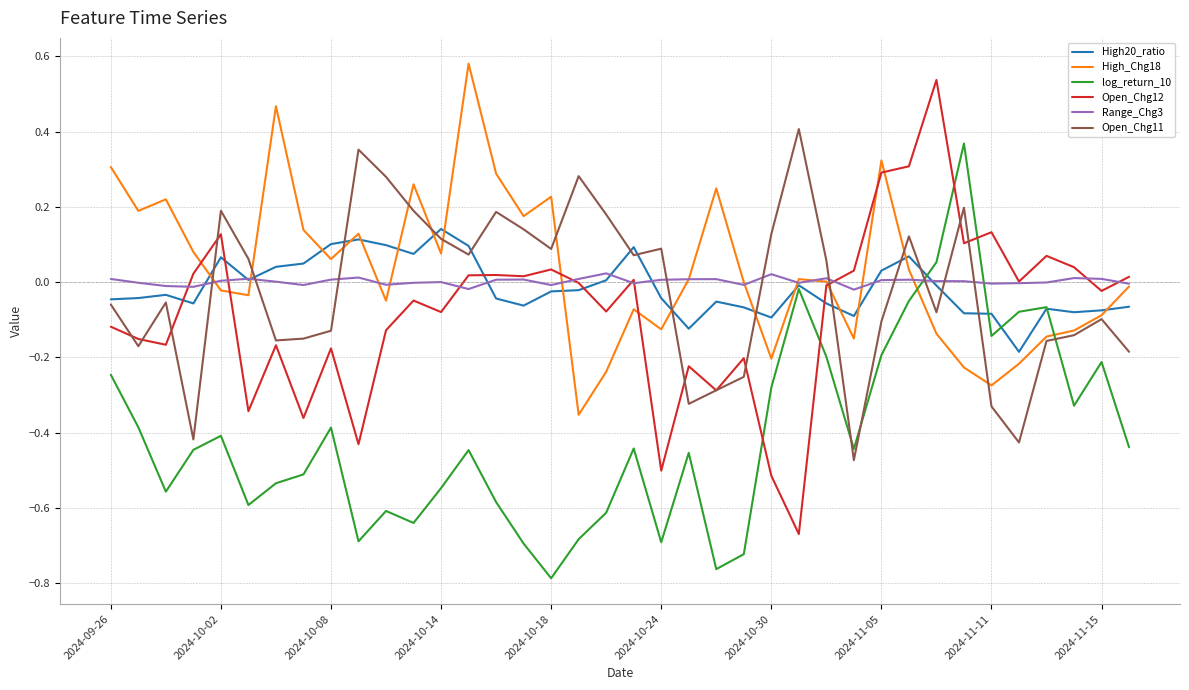

What are all the series names shown in the legend?

High20_ratio, High_Chg18, log_return_10, Open_Chg12, Range_Chg3, Open_Chg11